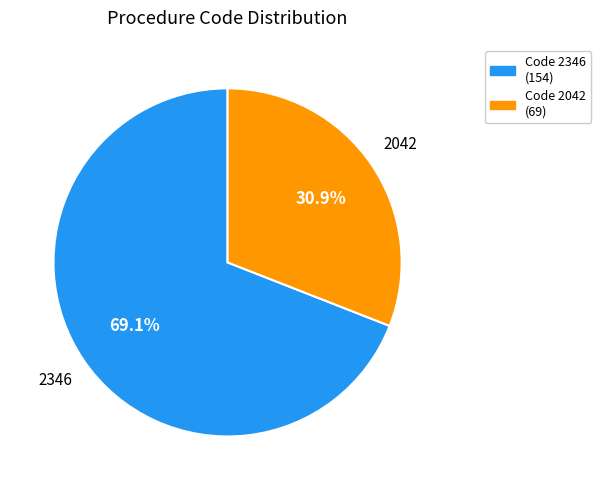

Which slice is the smallest?

Code 2042 (69)